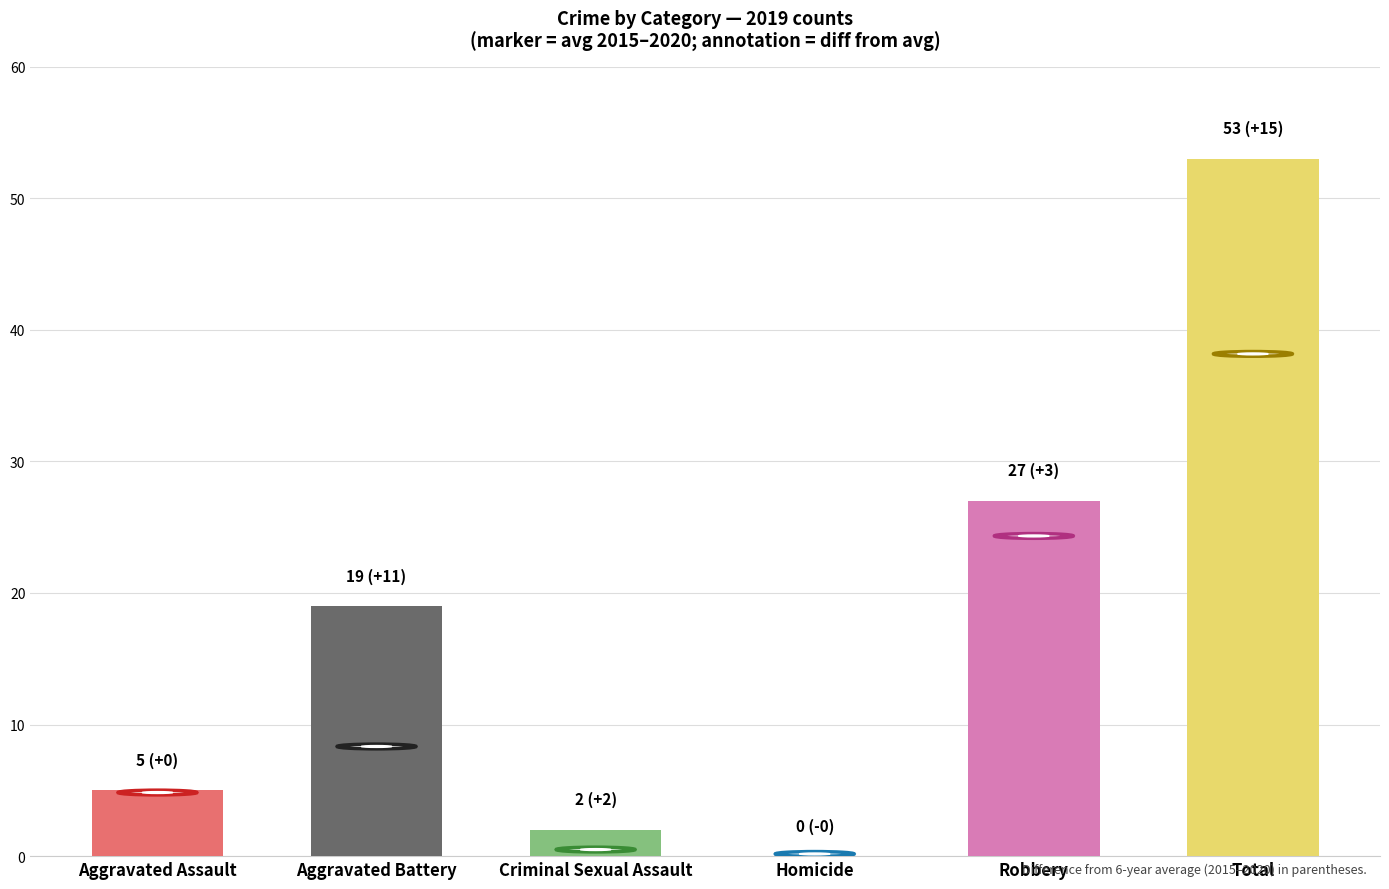

Which series has the largest range (max minus min)?

2019